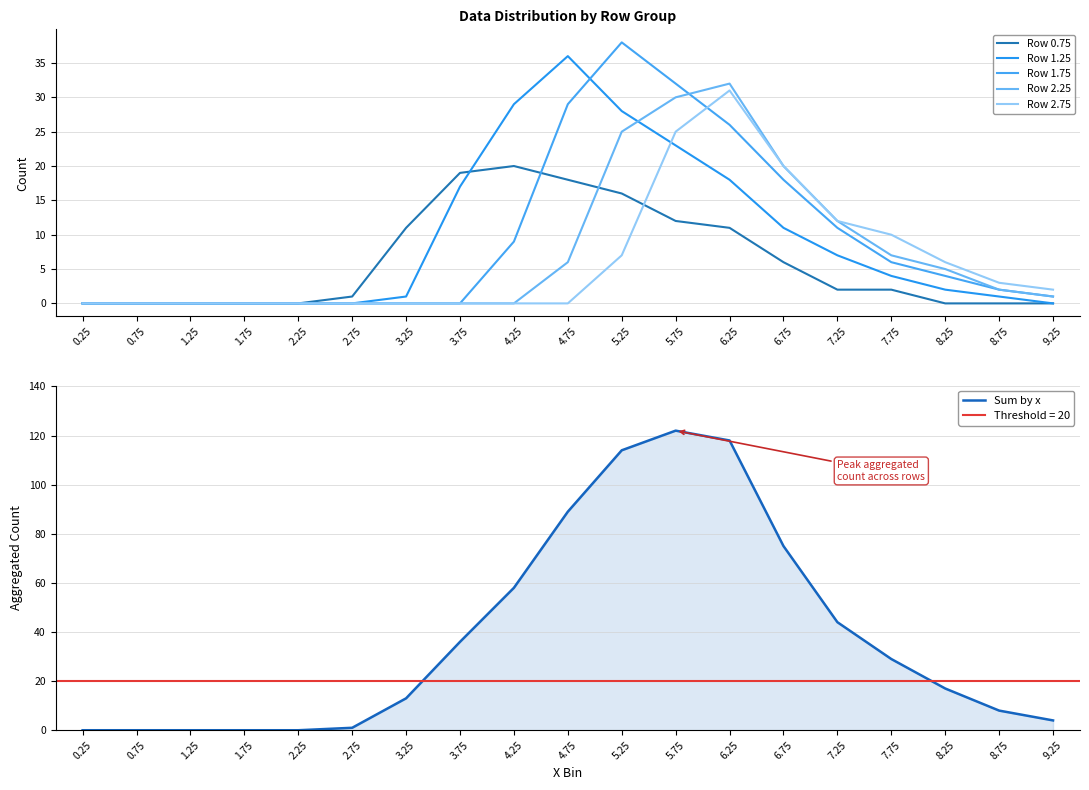

Which series has the largest range (max minus min)?

Sum by x